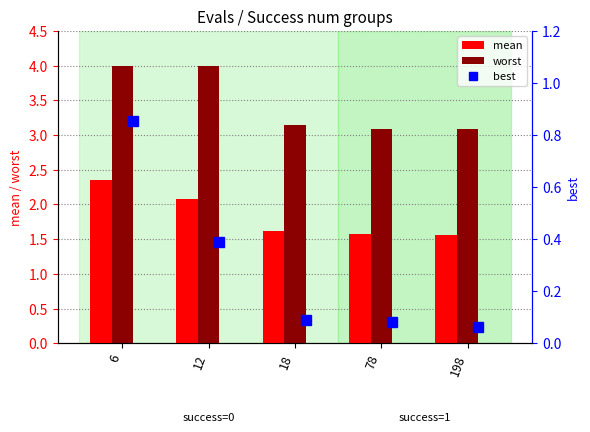

Reading left to right, list all the values displayed in this chart.

mean: 2.3	2.1	1.6	1.6	1.6
worst: 4.0	4.0	3.1	3.1	3.1
best: 0.9	0.4	0.1	0.1	0.1